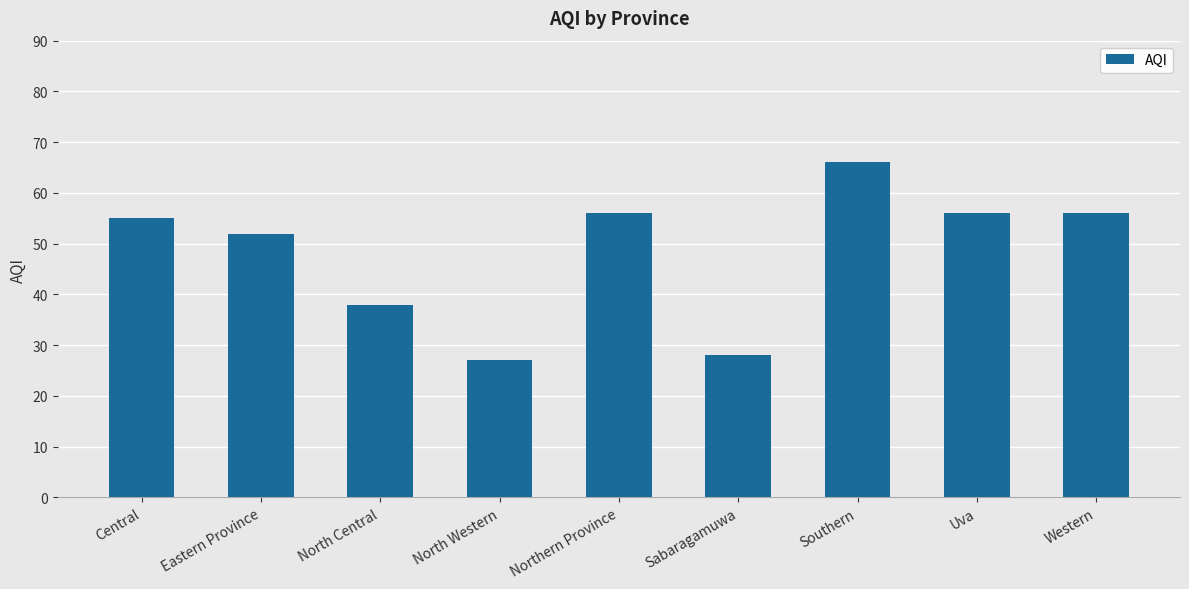

Which has a higher value, Central or Western?

Western